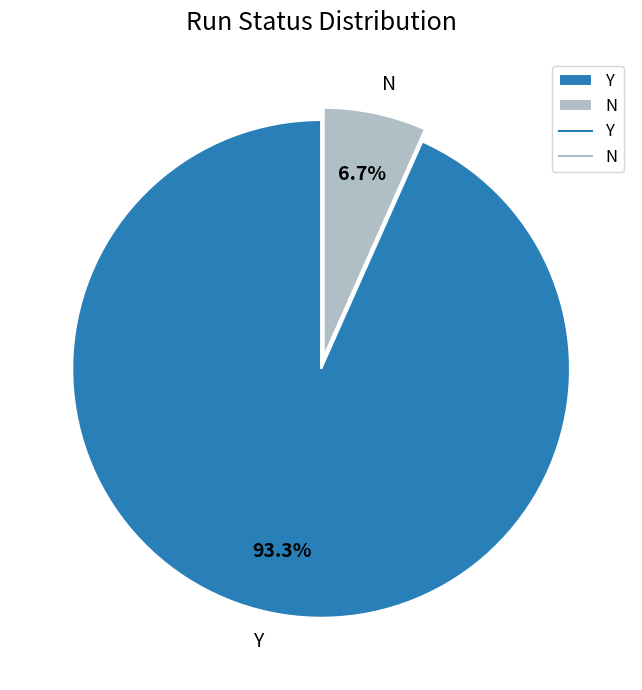

To the nearest percent, what is the combined percentage of N and Y?

100%